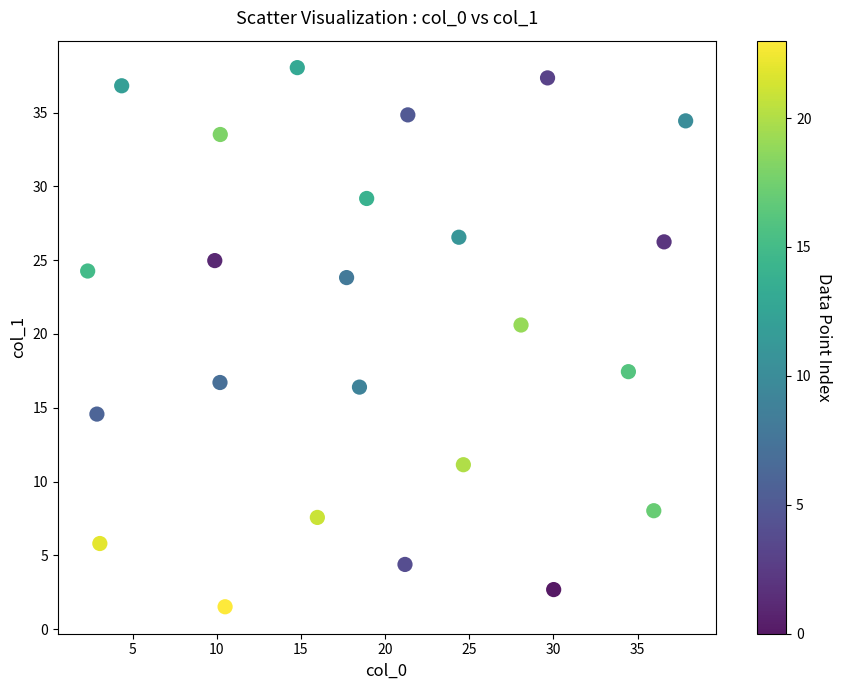

What is the range of X values (max minus min)?

35.5